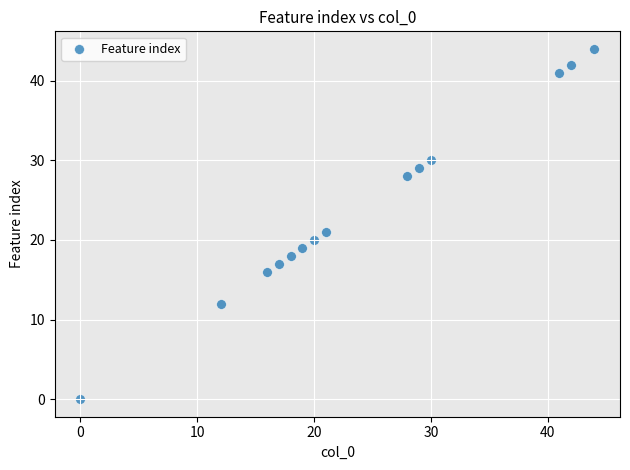

What is the range of X values (max minus min)?

44